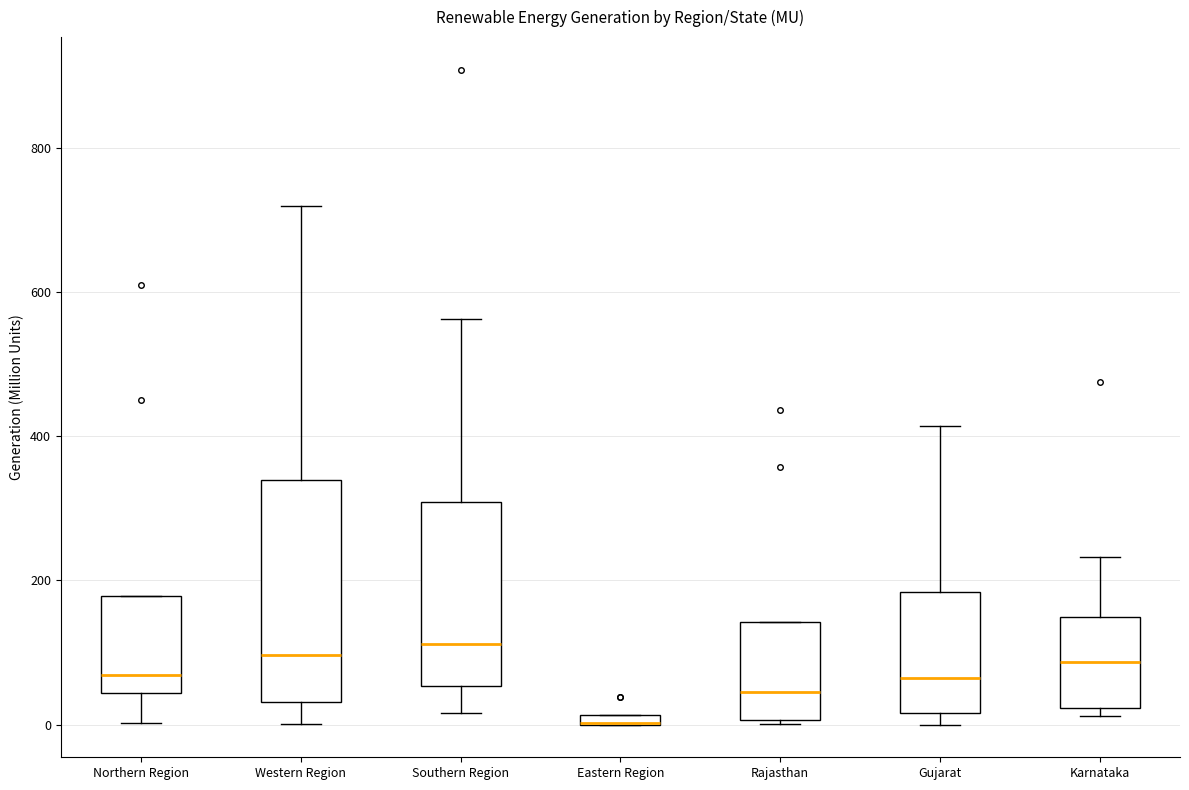

Where does the median line of the box for Rajasthan sit on the y-axis? The values are not printed on the chart, so give them approximately, as read against the axis.

40